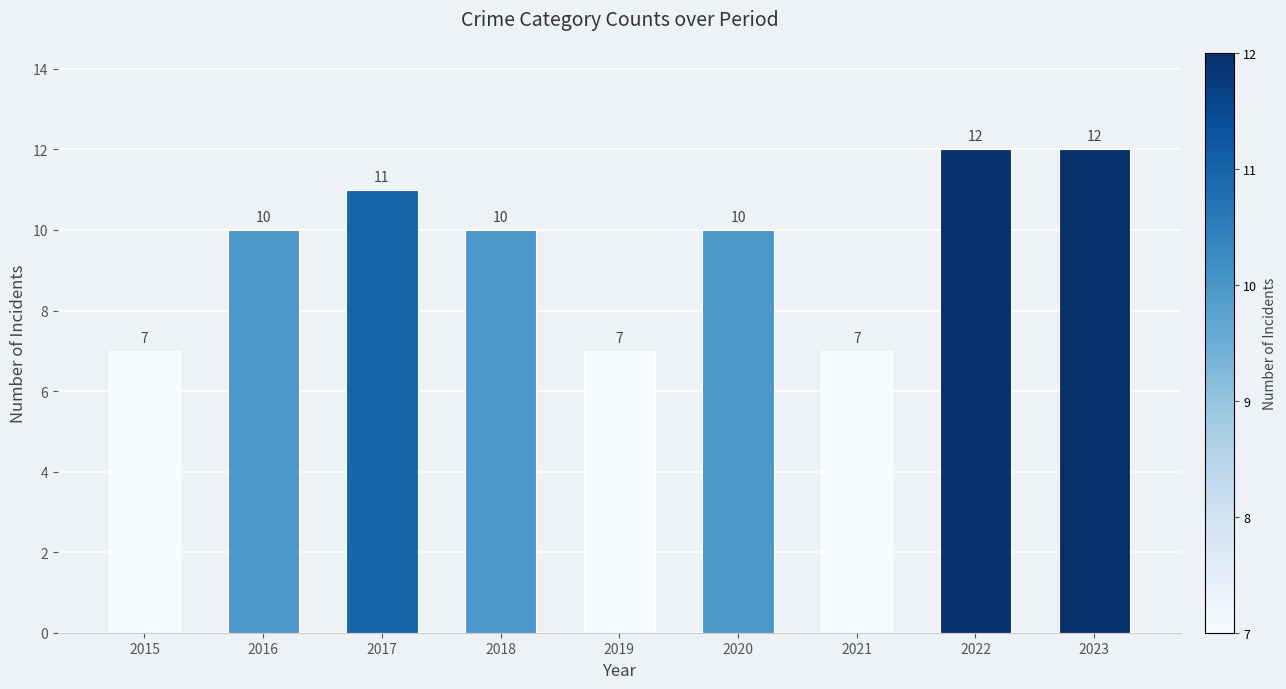

How many values are between 7 and 11?

7